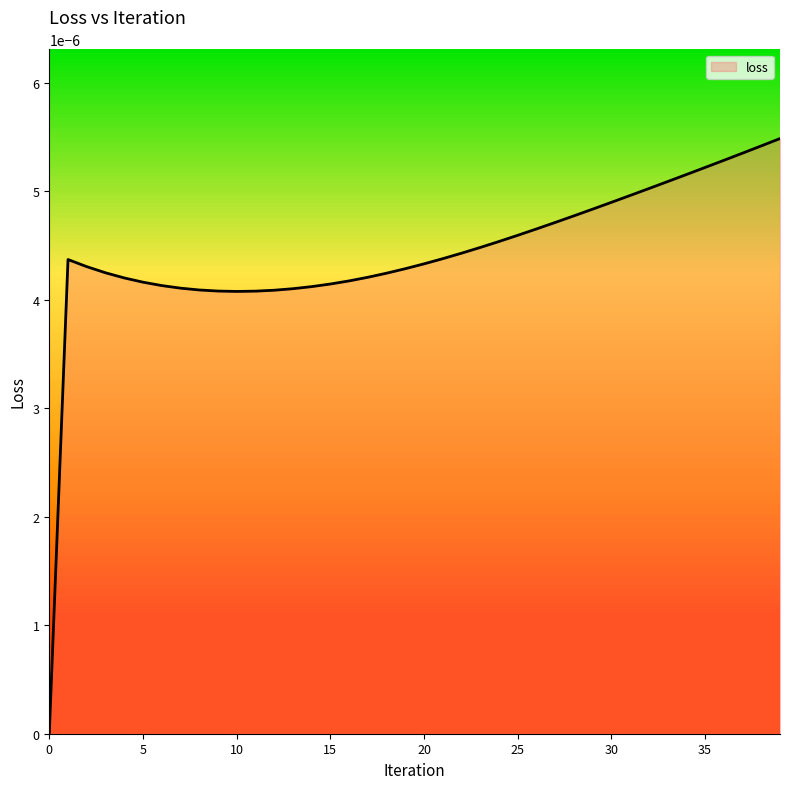

The chart shows a value of 0.0 at 27. True or false?

False